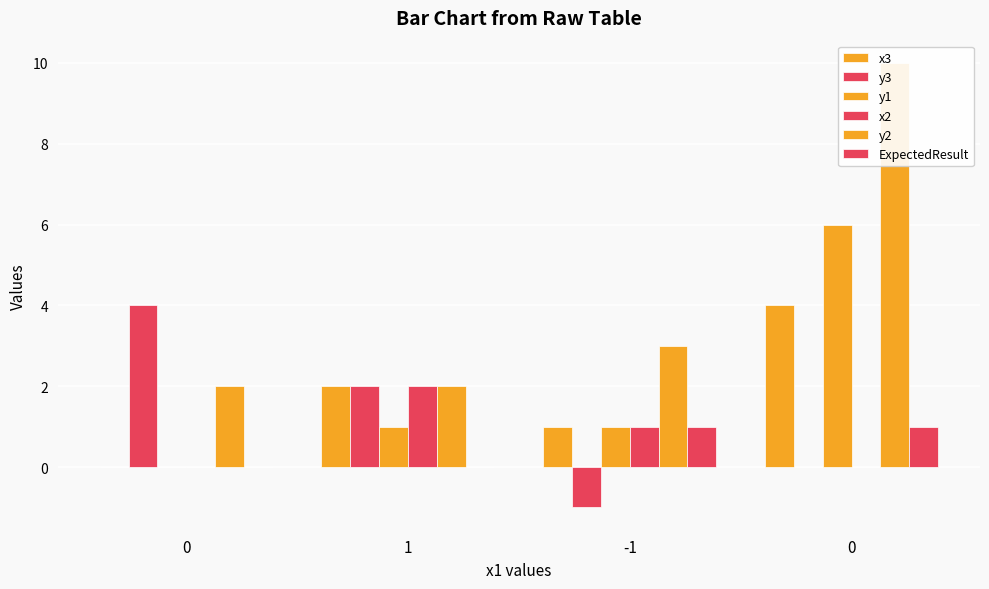

What is the sum of all y3 values?

5